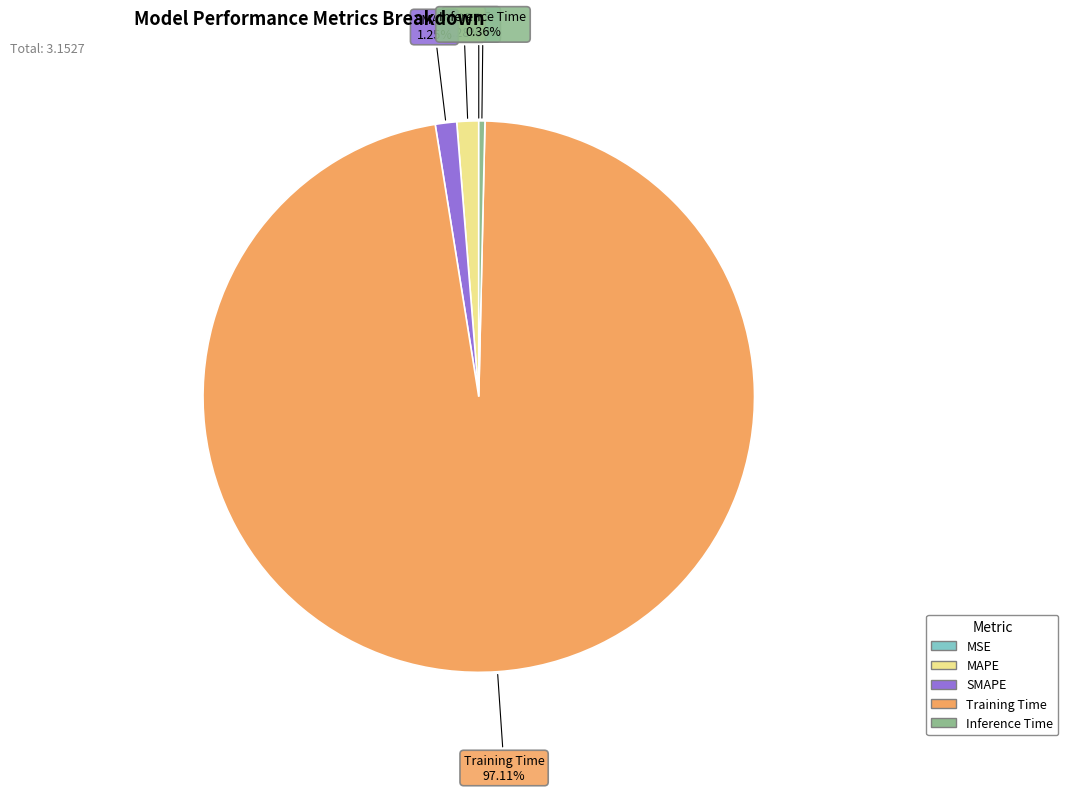

Does Training Time represent more than half of the total?

Yes